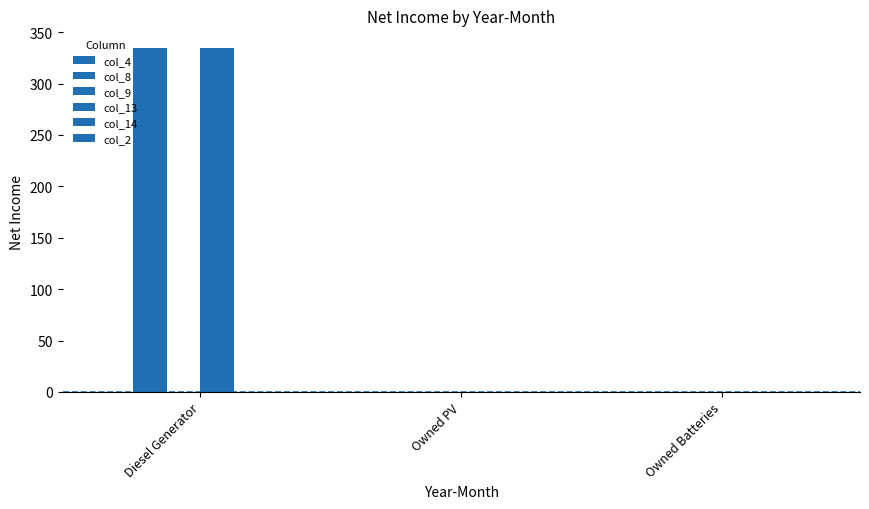

Are the bars grouped side by side (vs. stacked)?

Yes